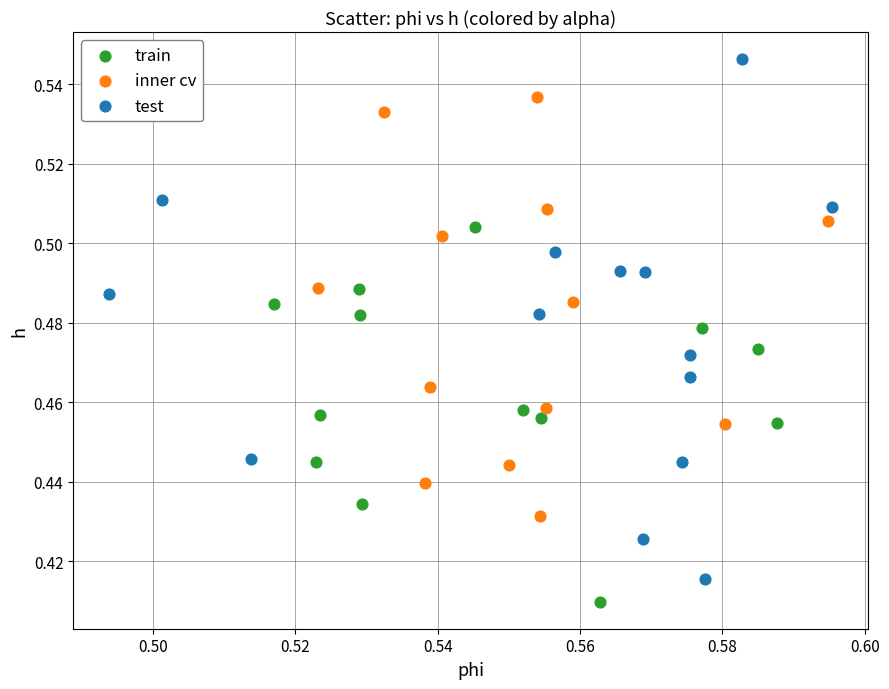

Which series reaches the maximum Y coordinate?

test